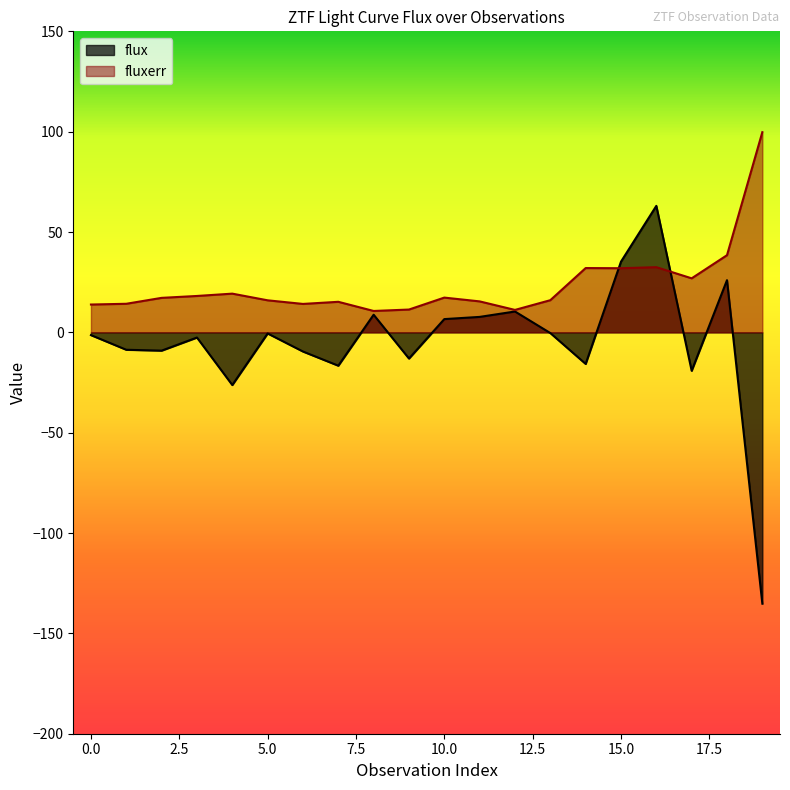

At which label does flux first exceed -1?

5